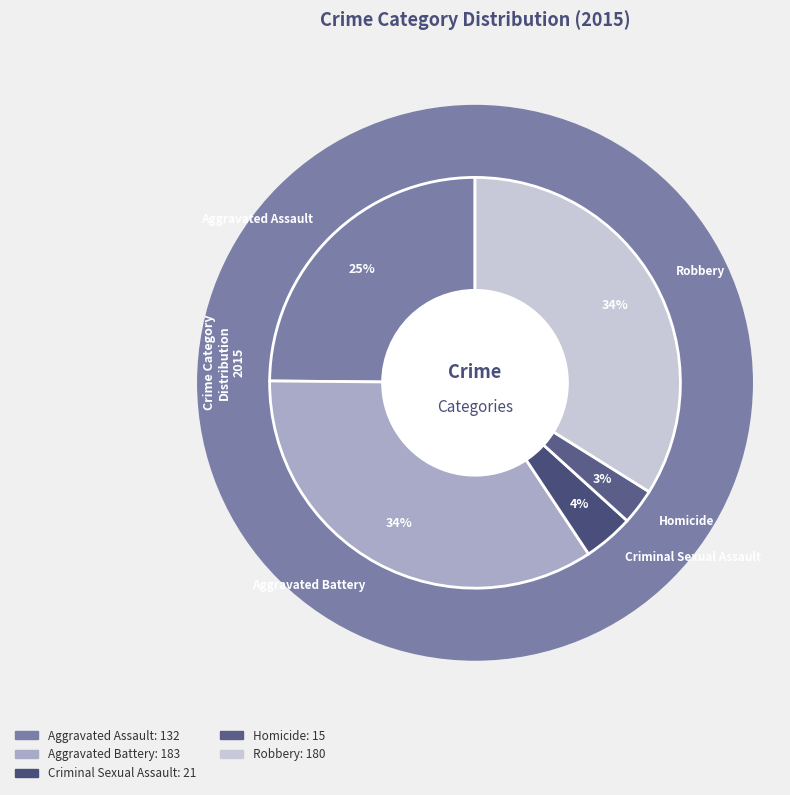

Approximately how many times larger is the value at Aggravated Assault compared to Criminal Sexual Assault?

6.3